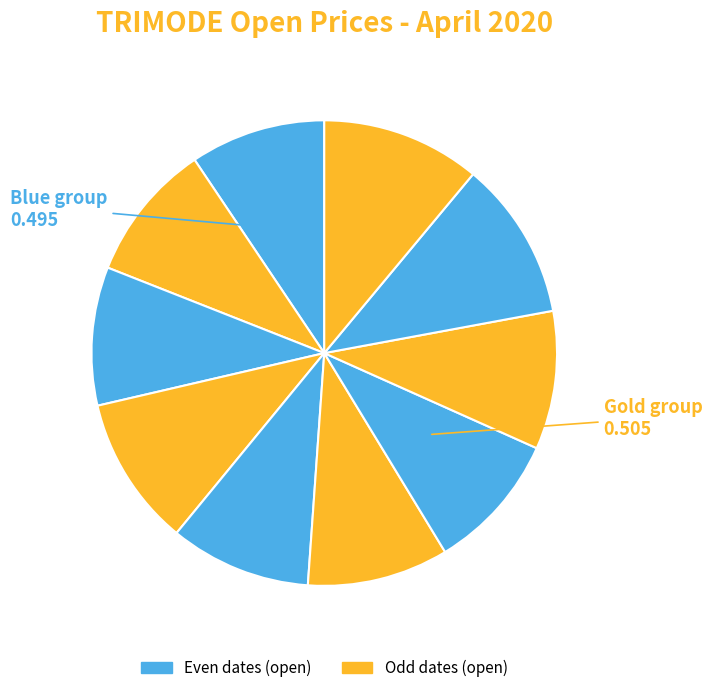

Which slice is the largest?

2020-04-16